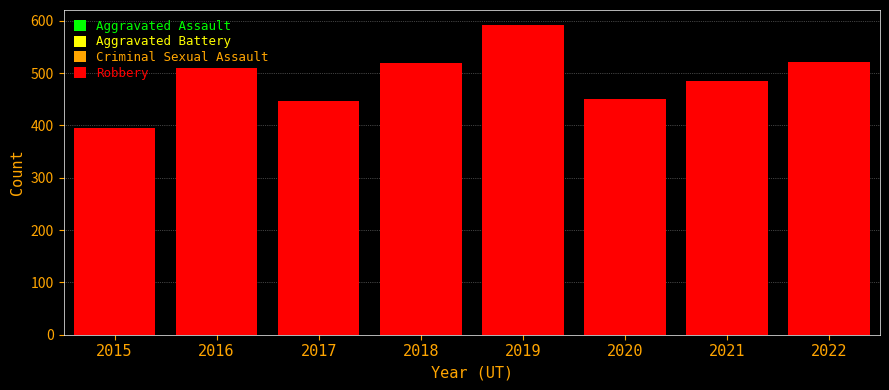

Which series changed the most between 2017 and 2020?

Aggravated Battery